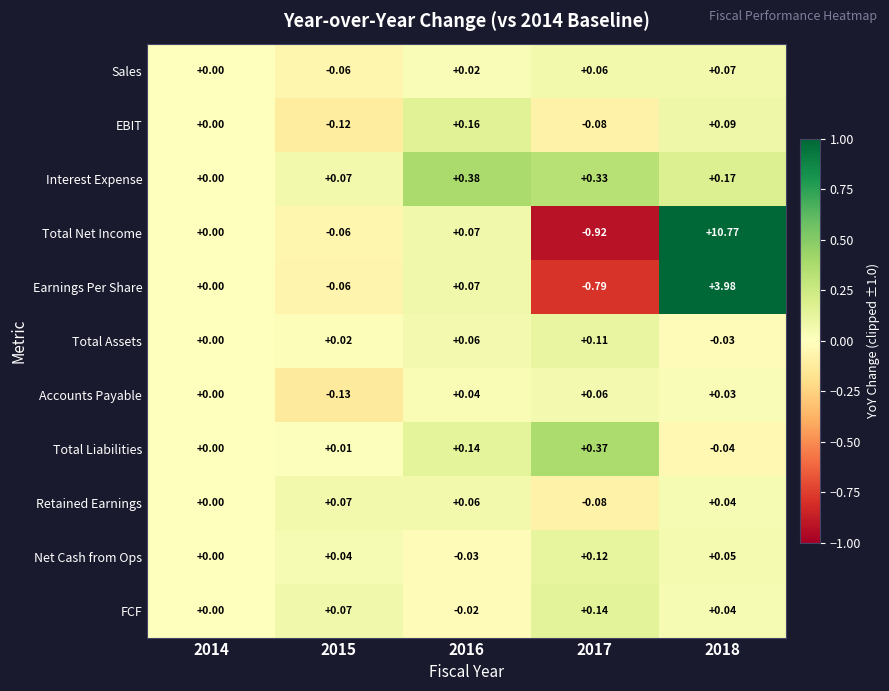

Which series has the largest total across all categories?

Total Net Income